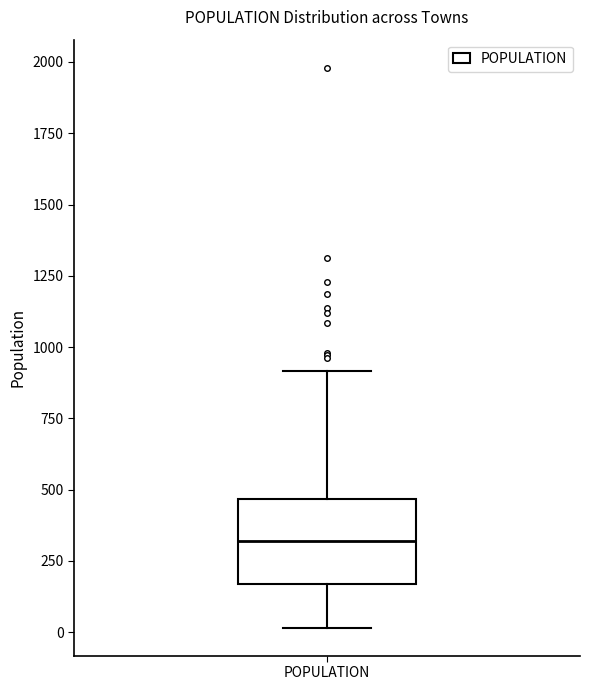

Transcribe this box plot: give where the median line is, the range the box spans, and where the two whiskers end, as read against the y-axis. The values are not printed on the chart, so give them approximately, as read against the axis.

median 300, box 150 to 450, whiskers 0 to 900